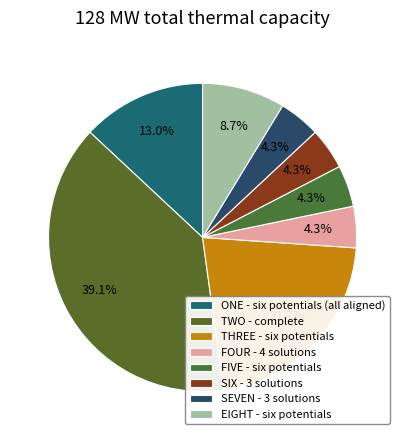

Does EIGHT - six potentials account for over 50% of the chart?

No